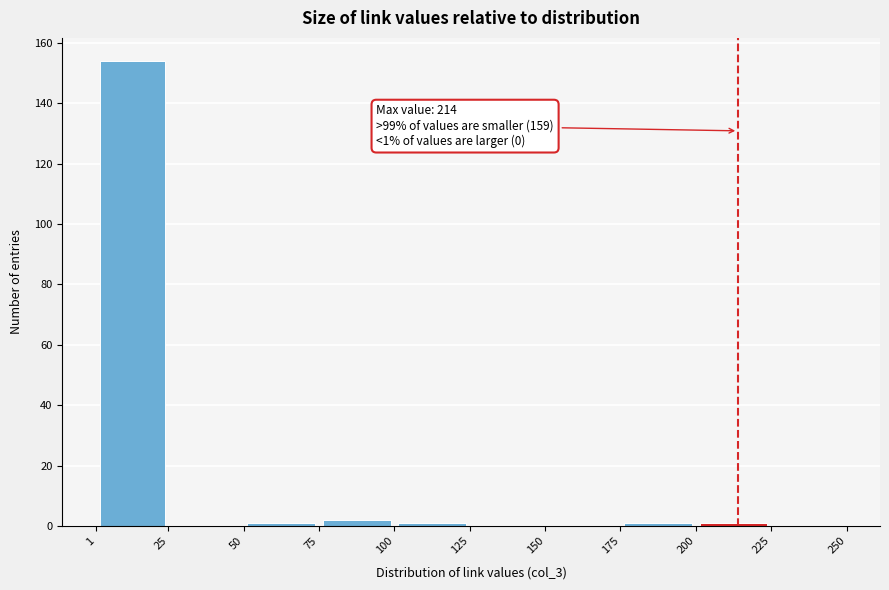

Which range on the x-axis has the tallest bar?

1 to 25